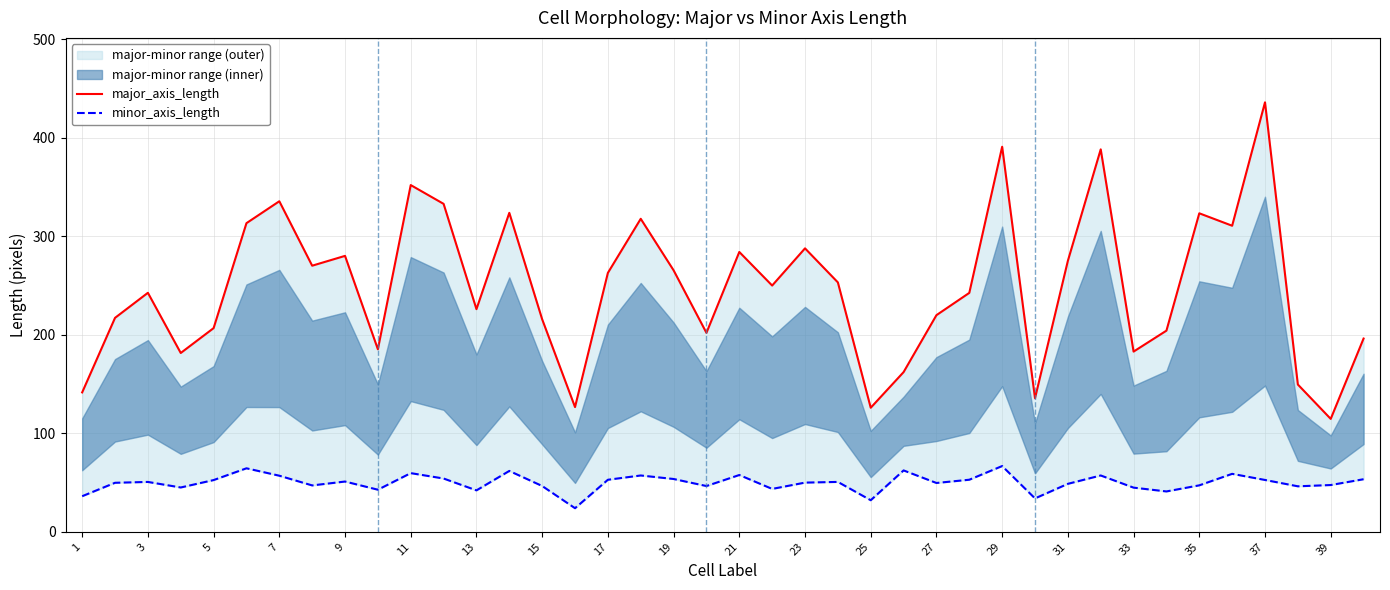

True or false: major_axis_length and minor_axis_length intersect in this chart.

False